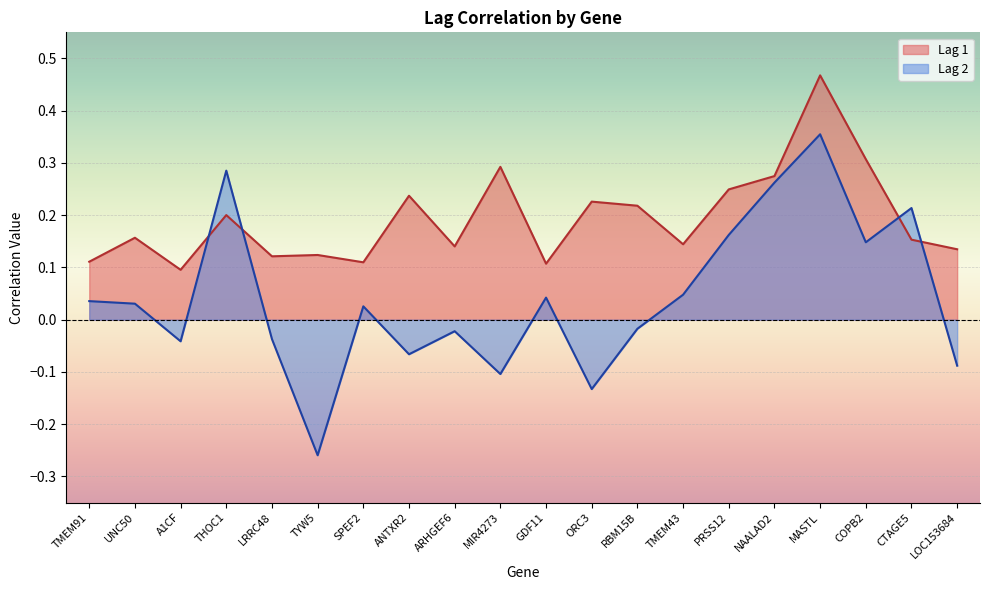

Reading left to right, transcribe all the data shown in this chart.

Lag 1: TMEM91=0.1	UNC50=0.2	A1CF=0.1	THOC1=0.2	LRRC48=0.1	TYW5=0.1	SPEF2=0.1	ANTXR2=0.2	ARHGEF6=0.1	MIR4273=0.3	GDF11=0.1	ORC3=0.2	RBM15B=0.2	TMEM43=0.1	PRSS12=0.2	NAALAD2=0.3	MASTL=0.5	COPB2=0.3	CTAGE5=0.2	LOC153684=0.1
Lag 2: TMEM91=0.0	UNC50=0.0	A1CF=-0.0	THOC1=0.3	LRRC48=-0.0	TYW5=-0.3	SPEF2=0.0	ANTXR2=-0.1	ARHGEF6=-0.0	MIR4273=-0.1	GDF11=0.0	ORC3=-0.1	RBM15B=-0.0	TMEM43=0.0	PRSS12=0.2	NAALAD2=0.3	MASTL=0.4	COPB2=0.1	CTAGE5=0.2	LOC153684=-0.1